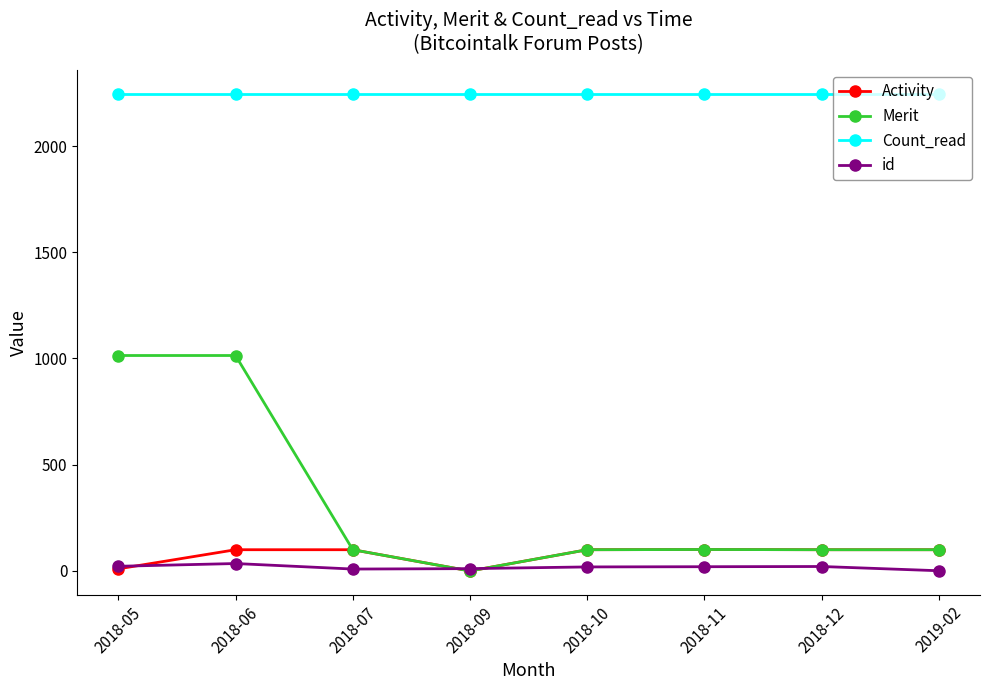

True or false: Count_read and id cross at least once.

False